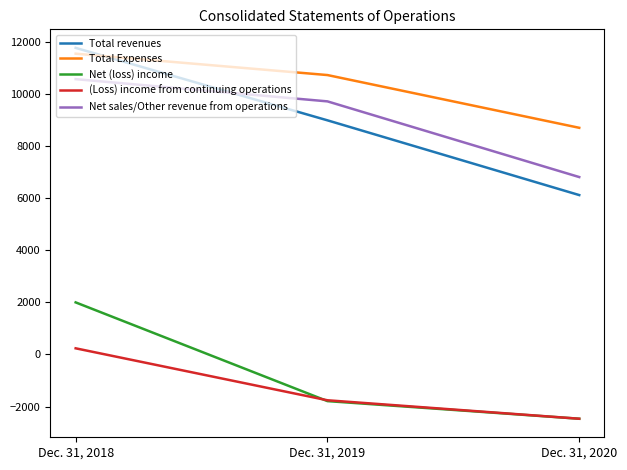

Reading left to right, what are all the values shown in this chart?

Total revenues: Dec. 31, 2018=11777	Dec. 31, 2019=8994	Dec. 31, 2020=6123
Total Expenses: Dec. 31, 2018=11554	Dec. 31, 2019=10733	Dec. 31, 2020=8707
Net (loss) income: Dec. 31, 2018=2001	Dec. 31, 2019=-1791	Dec. 31, 2020=-2468
(Loss) income from continuing operations: Dec. 31, 2018=237	Dec. 31, 2019=-1759	Dec. 31, 2020=-2468
Net sales/Other revenue from operations: Dec. 31, 2018=10576	Dec. 31, 2019=9722	Dec. 31, 2020=6815